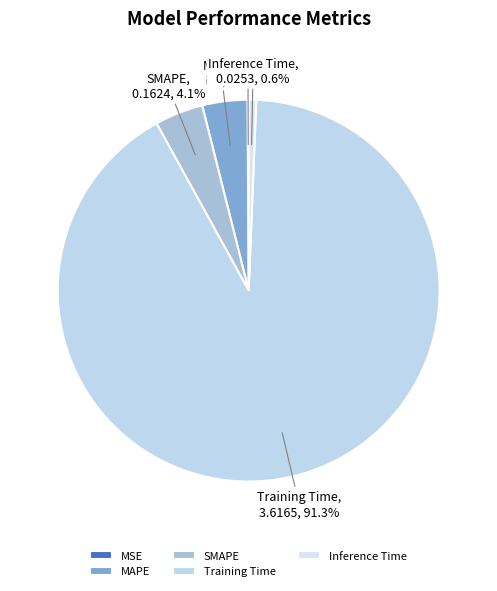

Does any single category account for the majority?

Yes